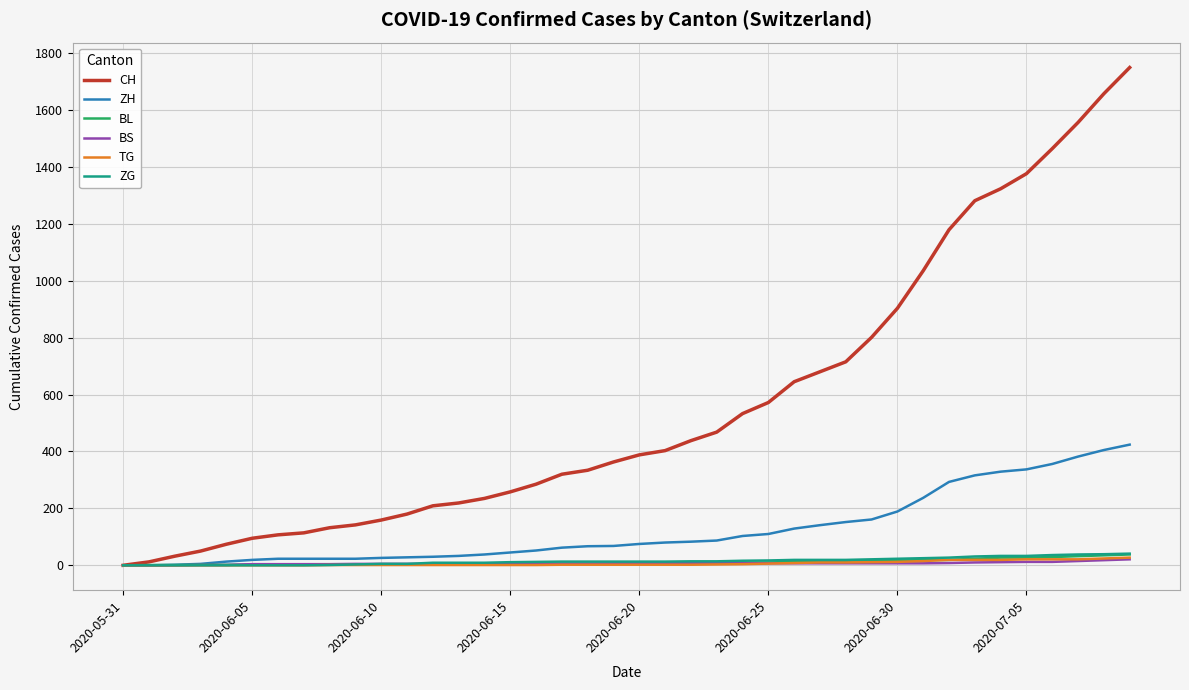

Which series has the widest spread of values?

CH